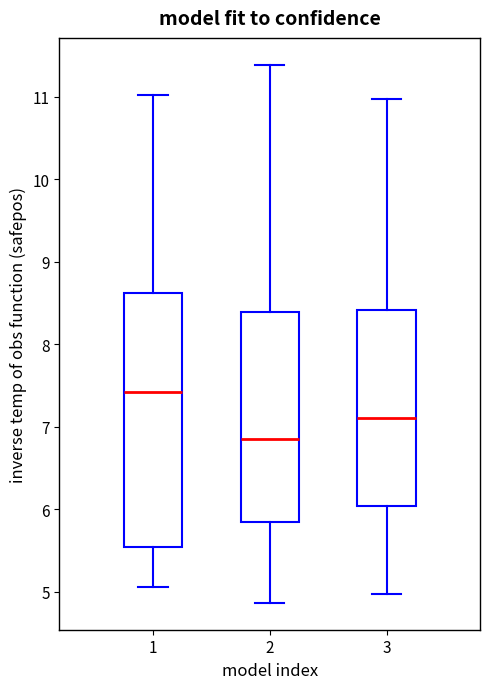

Reading left to right, read every box against the y-axis: the position of its median line, the range the box covers, and the ends of its whiskers. The values are not printed on the chart, so give them approximately, as read against the axis.

1: median 7.4, box 5.5 to 8.6, whiskers 5.1 to 11.0
2: median 6.8, box 5.8 to 8.4, whiskers 4.9 to 11.4
3: median 7.1, box 6.0 to 8.4, whiskers 5.0 to 11.0